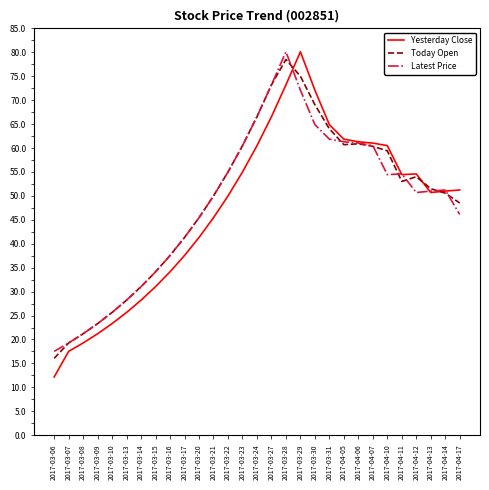

What position from the left is 2017-04-13?

27